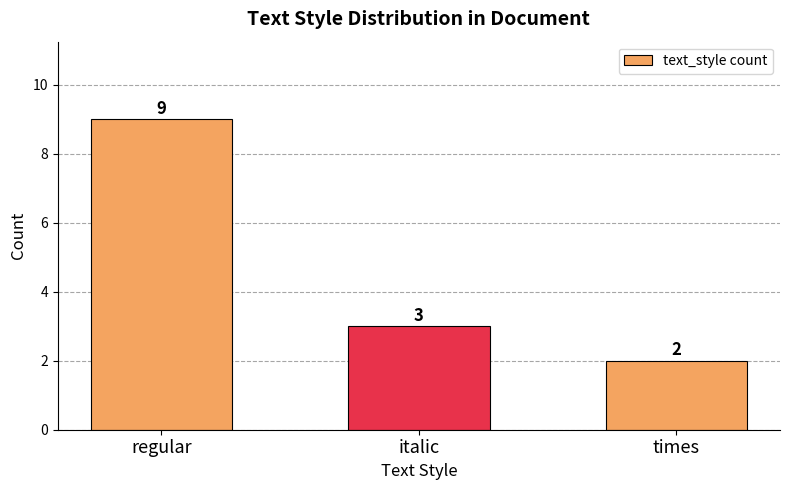

What is the difference between the values at regular and times?

7